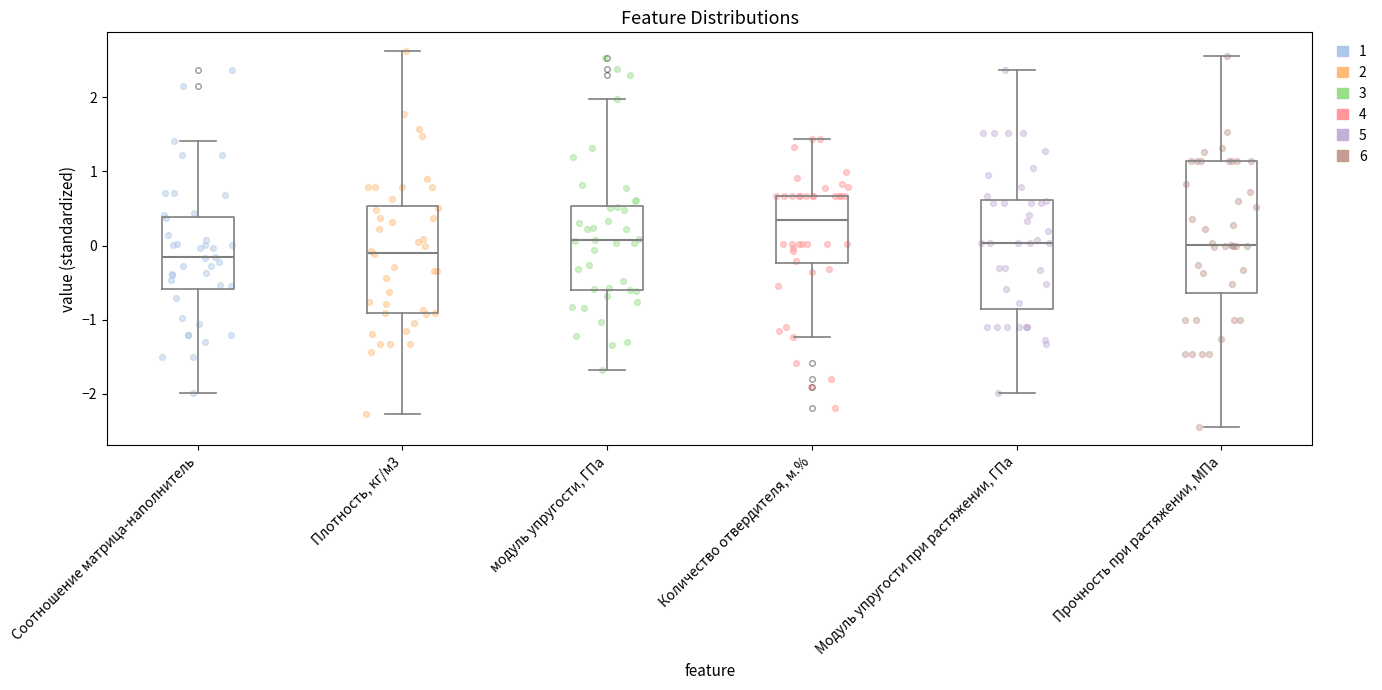

Reading left to right, read every box against the y-axis: the position of its median line, the range the box covers, and the ends of its whiskers. The values are not printed on the chart, so give them approximately, as read against the axis.

Соотношение матрица-наполнитель: median -0.2, box -0.6 to 0.4, whiskers -2.0 to 1.4
Плотность, кг/м3: median -0.1, box -0.9 to 0.5, whiskers -2.3 to 2.6
модуль упругости, ГПа: median 0.1, box -0.6 to 0.5, whiskers -1.7 to 2.0
Количество отвердителя, м.%: median 0.3, box -0.2 to 0.7, whiskers -1.2 to 1.4
Модуль упругости при растяжении, ГПа: median 0.0, box -0.8 to 0.6, whiskers -2.0 to 2.4
Прочность при растяжении, МПа: median 0.0, box -0.6 to 1.1, whiskers -2.4 to 2.6